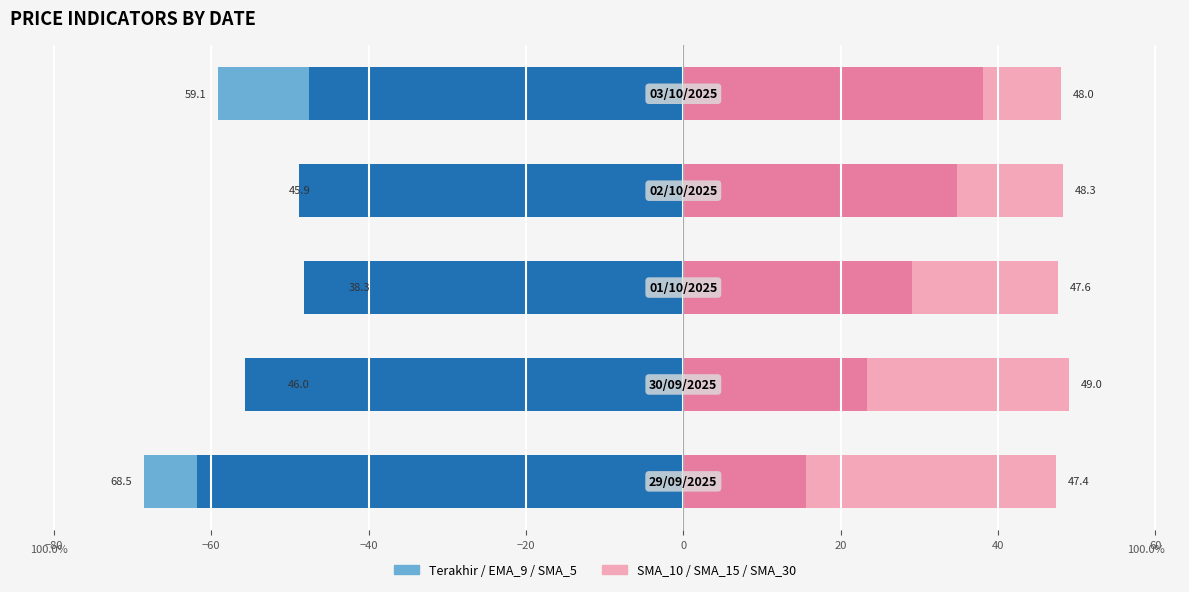

What is the average value of the EMA_9 series?

-43.1